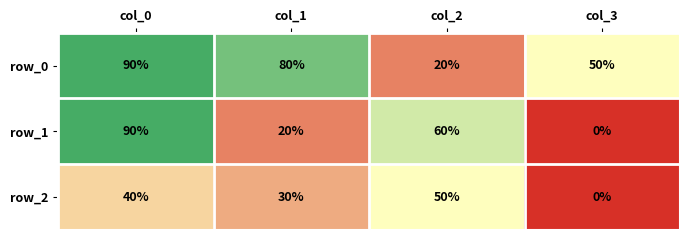

Which series has the largest range (max minus min)?

row_1